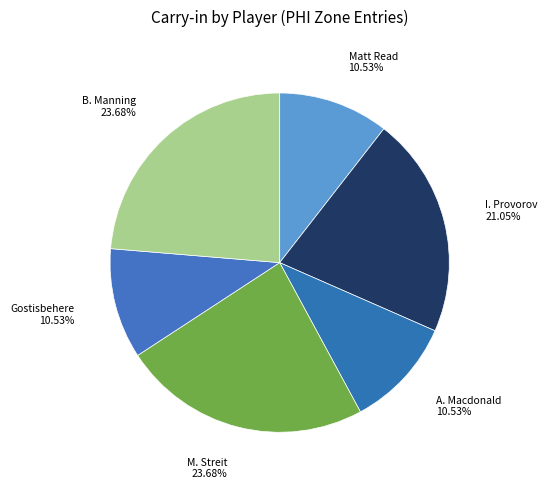

How many segments does this pie chart have?

6